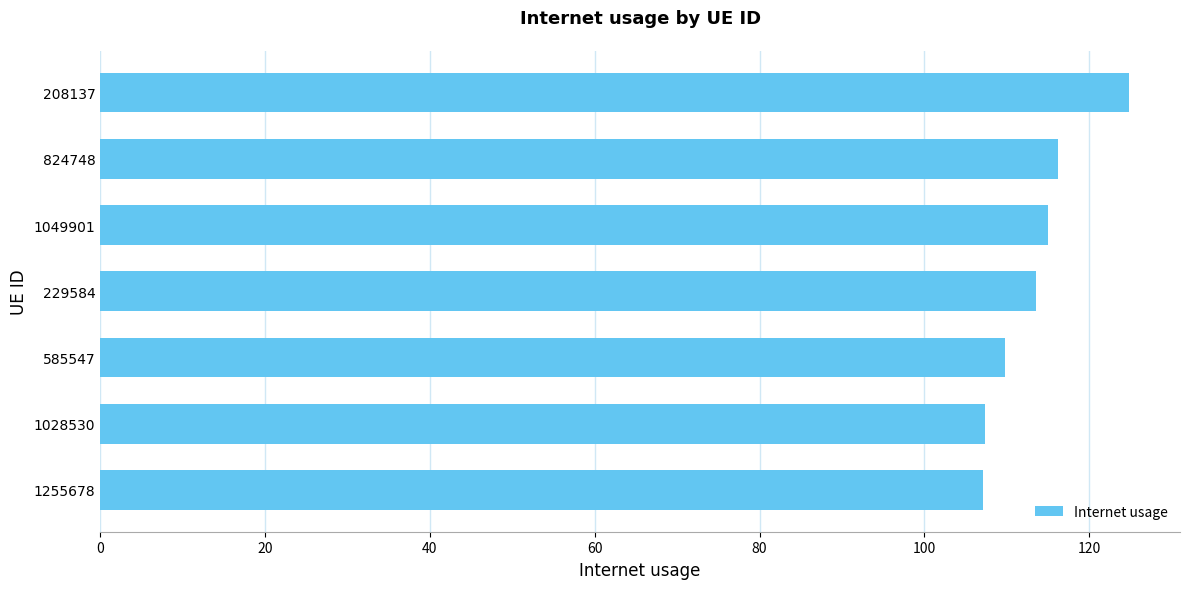

What value does the data have at 1049901?

115.0